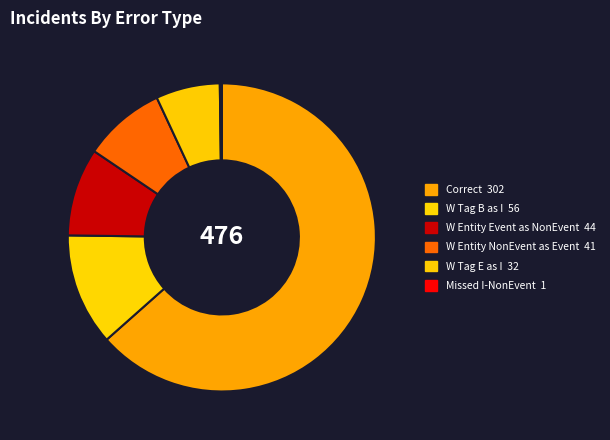

How many segments does this pie chart have?

6